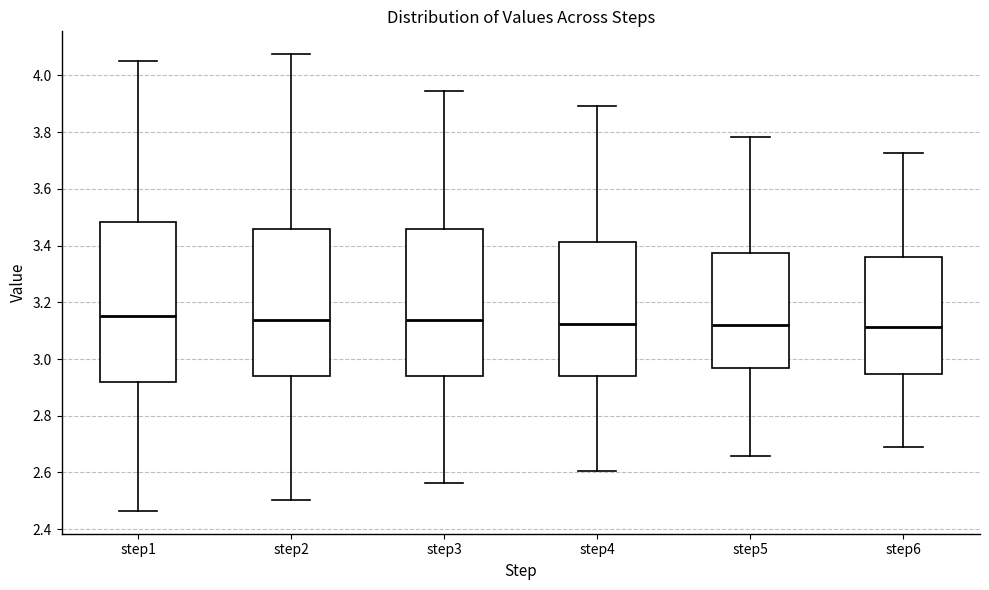

Reading left to right, read every box against the y-axis: the position of its median line, the range the box covers, and the ends of its whiskers. The values are not printed on the chart, so give them approximately, as read against the axis.

step1: median 3.16, box 2.92 to 3.48, whiskers 2.46 to 4.06
step2: median 3.14, box 2.94 to 3.46, whiskers 2.50 to 4.08
step3: median 3.14, box 2.94 to 3.46, whiskers 2.56 to 3.94
step4: median 3.12, box 2.94 to 3.42, whiskers 2.60 to 3.90
step5: median 3.12, box 2.96 to 3.38, whiskers 2.66 to 3.78
step6: median 3.12, box 2.94 to 3.36, whiskers 2.68 to 3.72